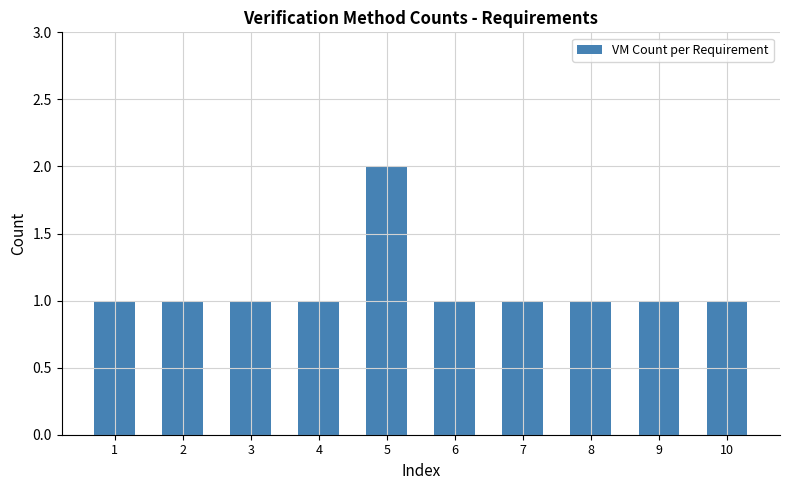

Reading left to right, transcribe all the data shown in this chart.

1=1	2=1	3=1	4=1	5=2	6=1	7=1	8=1	9=1	10=1